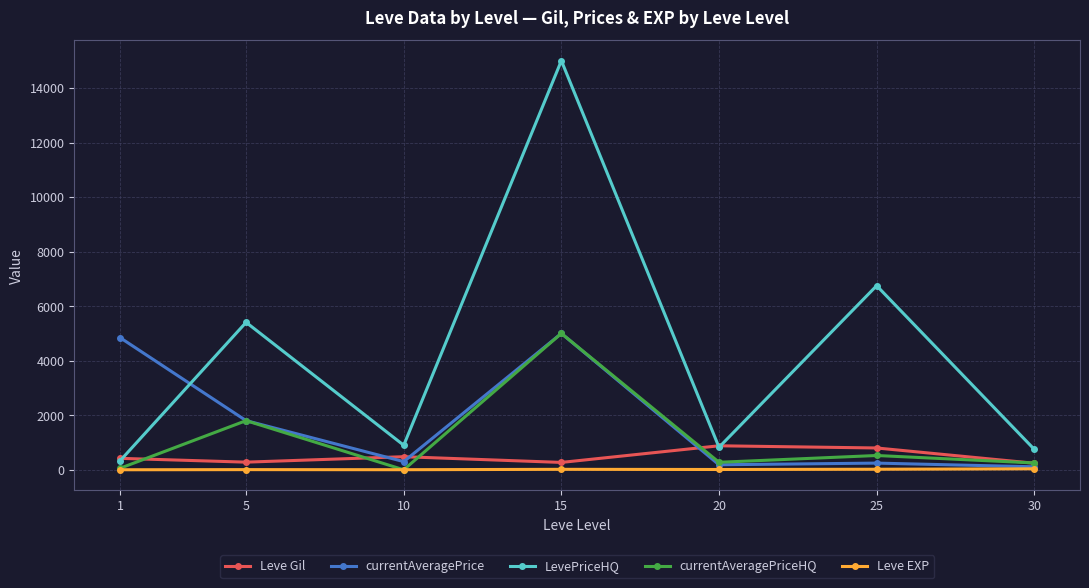

Where is the first local minimum for LevePriceHQ?

10